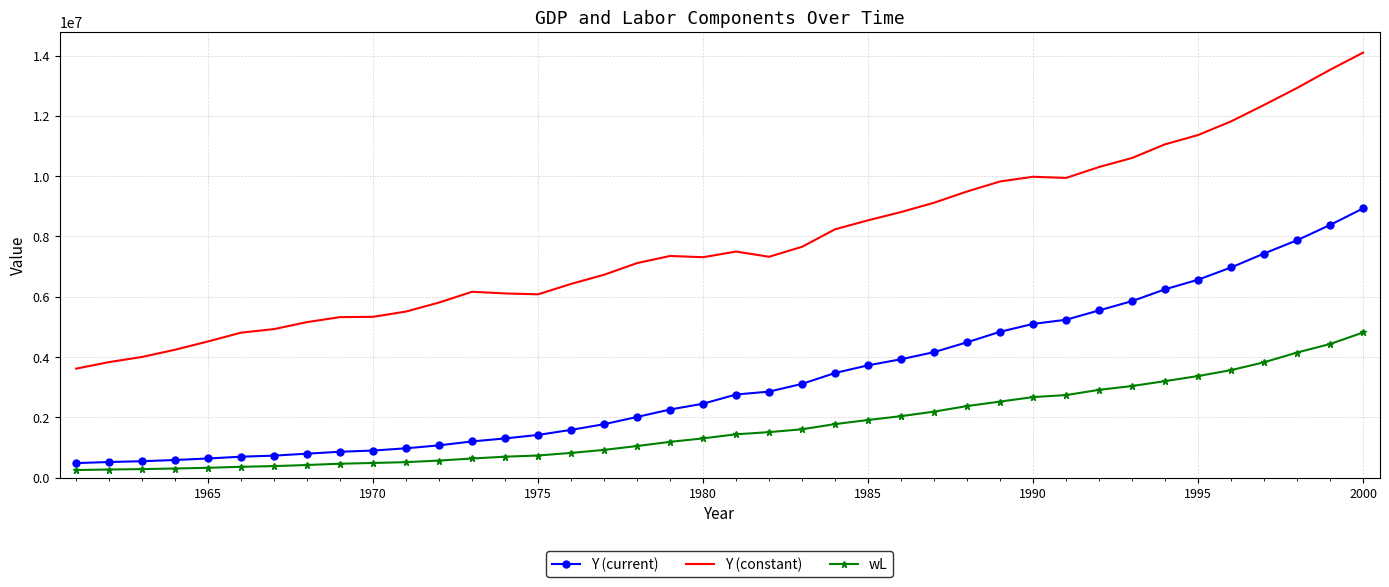

What is the difference between the maximum and minimum values in the Y (constant) series?

10483634.0